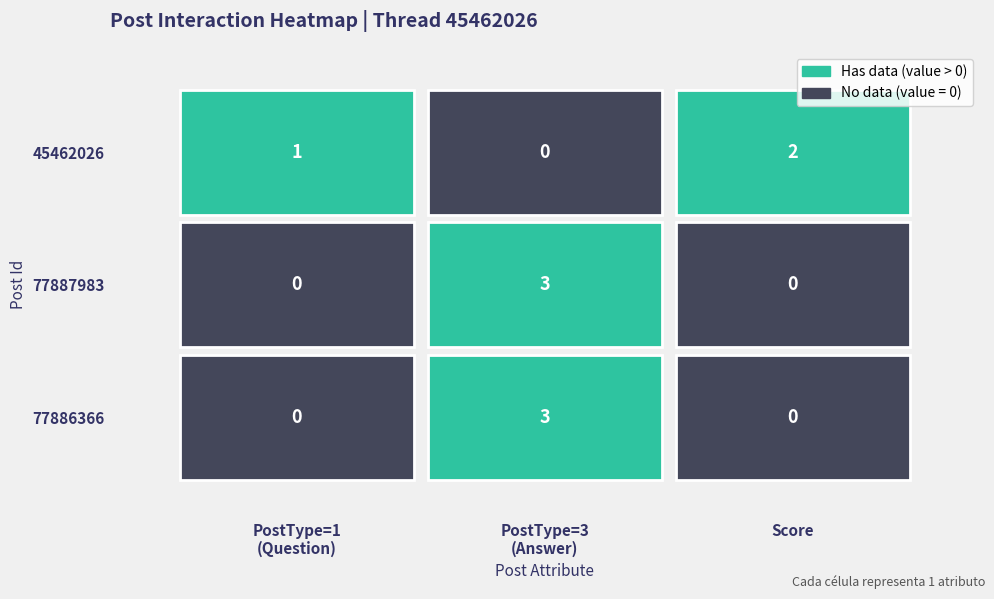

Between 1 and 2, which series saw the biggest shift?

77887983